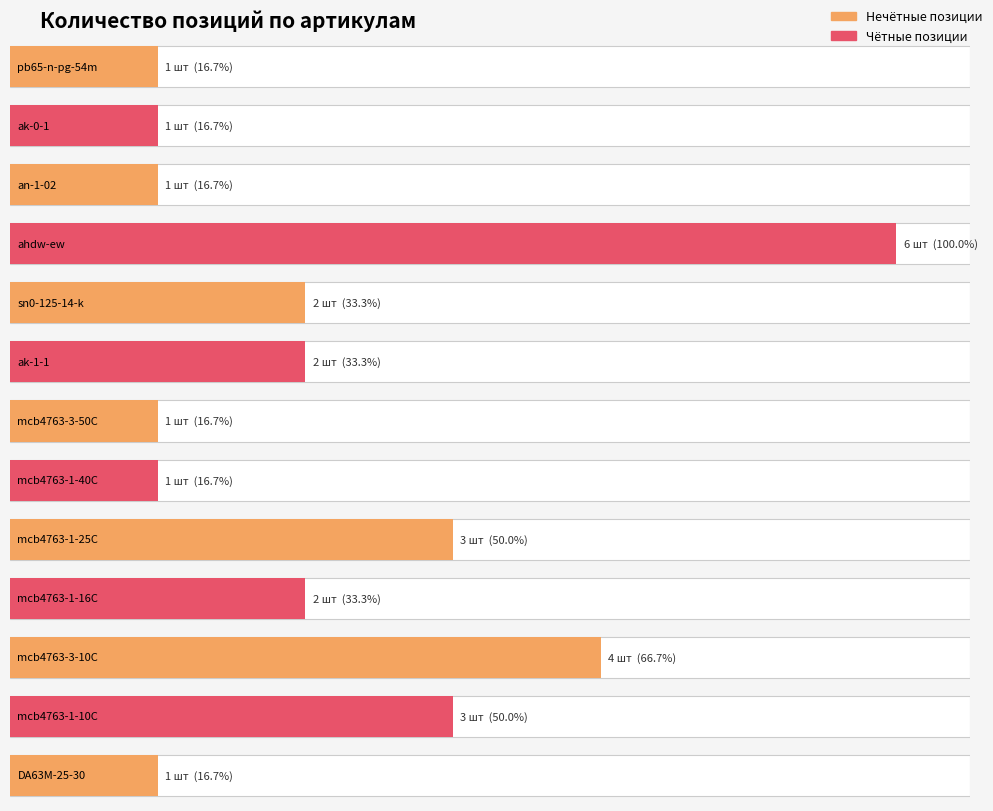

What is the change in value from an-1-02 to ahdw-ew?

+5